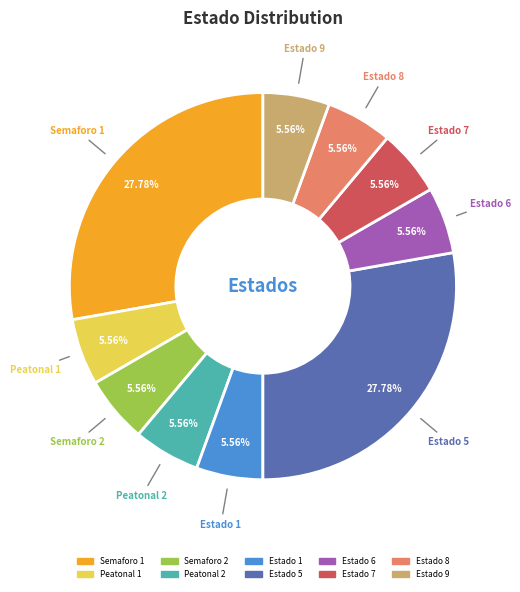

What is the ratio of the value at Semaforo 1 to the value at Estado 5?

1.0